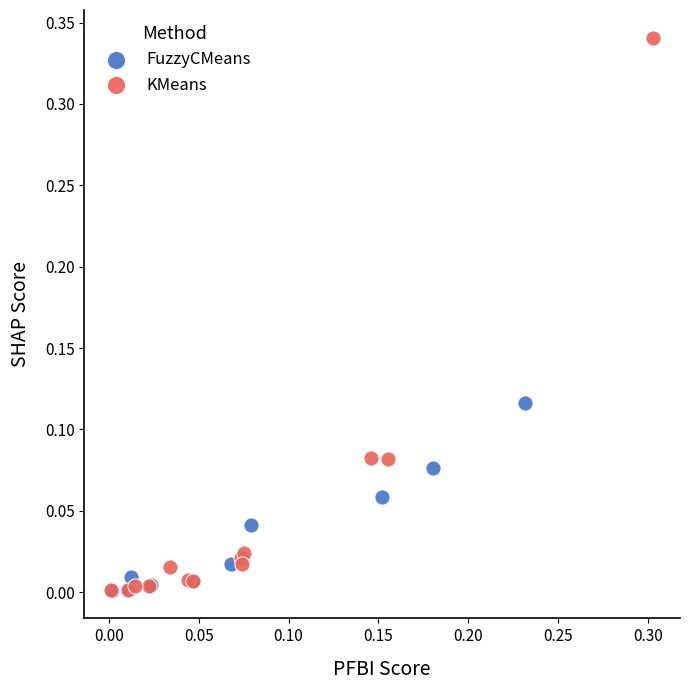

Which series reaches the maximum Y coordinate?

KMeans